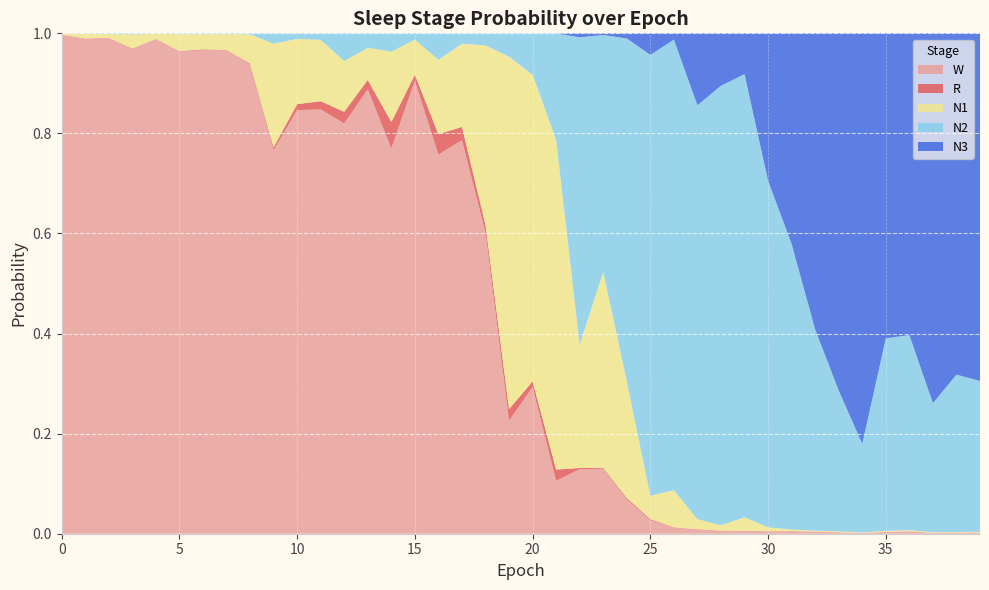

Reading left to right, extract all data points from this chart.

N1: 0=0.0	1=0.0	2=0.0	3=0.0	4=0.0	5=0.0	6=0.0	7=0.0	8=0.1	9=0.2	10=0.1	11=0.1	12=0.1	13=0.1	14=0.1	15=0.1	16=0.1	17=0.2	18=0.4	19=0.7	20=0.6	21=0.7	22=0.2	23=0.4	24=0.2	25=0.0	26=0.1	27=0.0	28=0.0	29=0.0	30=0.0	31=0.0	32=0.0	33=0.0	34=0.0	35=0.0	36=0.0	37=0.0	38=0.0	39=0.0
N2: 0=0.0	1=0.0	2=0.0	3=0.0	4=0.0	5=0.0	6=0.0	7=0.0	8=0.0	9=0.0	10=0.0	11=0.0	12=0.1	13=0.0	14=0.0	15=0.0	16=0.1	17=0.0	18=0.0	19=0.0	20=0.1	21=0.2	22=0.6	23=0.5	24=0.7	25=0.9	26=0.9	27=0.8	28=0.9	29=0.9	30=0.7	31=0.6	32=0.4	33=0.3	34=0.2	35=0.4	36=0.4	37=0.3	38=0.3	39=0.3
N3: 0=0.0	1=0.0	2=0.0	3=0.0	4=0.0	5=0.0	6=0.0	7=0.0	8=0.0	9=0.0	10=0.0	11=0.0	12=0.0	13=0.0	14=0.0	15=0.0	16=0.0	17=0.0	18=0.0	19=0.0	20=0.0	21=0.0	22=0.0	23=0.0	24=0.0	25=0.0	26=0.0	27=0.1	28=0.1	29=0.1	30=0.3	31=0.4	32=0.6	33=0.7	34=0.8	35=0.6	36=0.6	37=0.7	38=0.7	39=0.7
R: 0=0.0	1=0.0	2=0.0	3=0.0	4=0.0	5=0.0	6=0.0	7=0.0	8=0.0	9=0.0	10=0.0	11=0.0	12=0.0	13=0.0	14=0.1	15=0.0	16=0.0	17=0.0	18=0.0	19=0.0	20=0.0	21=0.0	22=0.0	23=0.0	24=0.0	25=0.0	26=0.0	27=0.0	28=0.0	29=0.0	30=0.0	31=0.0	32=0.0	33=0.0	34=0.0	35=0.0	36=0.0	37=0.0	38=0.0	39=0.0
W: 0=1.0	1=1.0	2=1.0	3=1.0	4=1.0	5=1.0	6=1.0	7=1.0	8=0.9	9=0.8	10=0.8	11=0.8	12=0.8	13=0.9	14=0.8	15=0.9	16=0.8	17=0.8	18=0.6	19=0.2	20=0.3	21=0.1	22=0.1	23=0.1	24=0.1	25=0.0	26=0.0	27=0.0	28=0.0	29=0.0	30=0.0	31=0.0	32=0.0	33=0.0	34=0.0	35=0.0	36=0.0	37=0.0	38=0.0	39=0.0